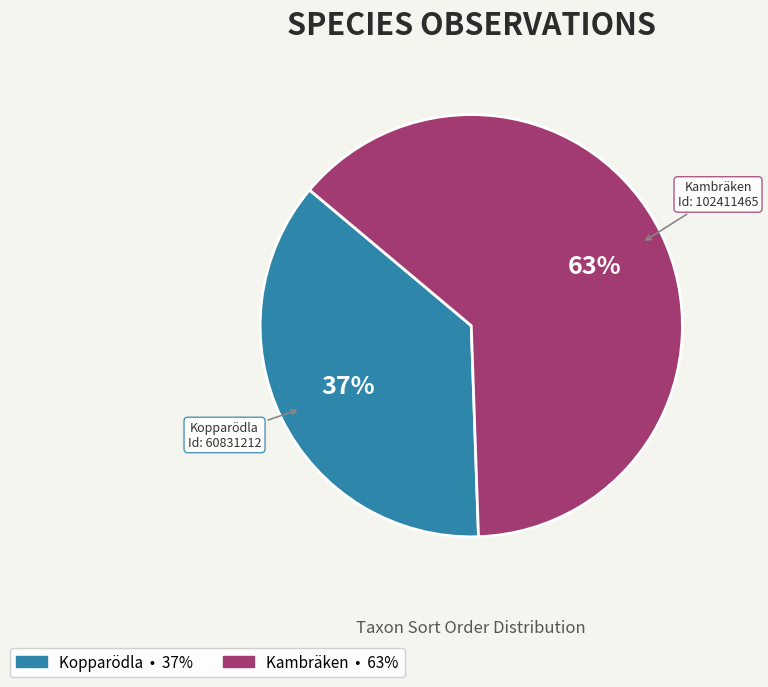

Is there any slice that represents more than half of the pie?

Yes